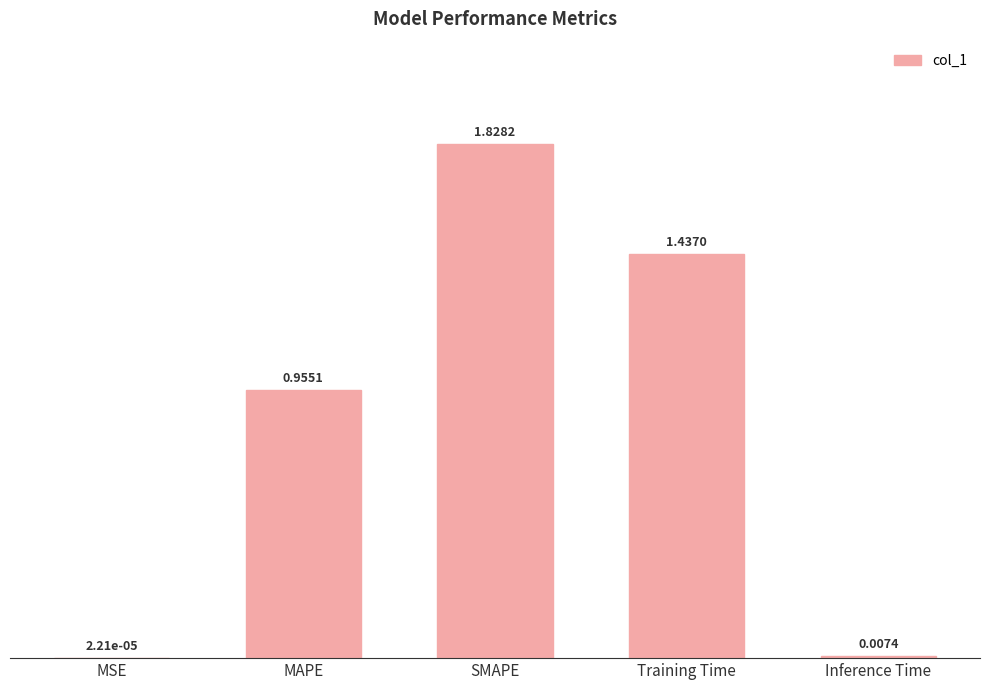

What is the sum of all values?

4.2